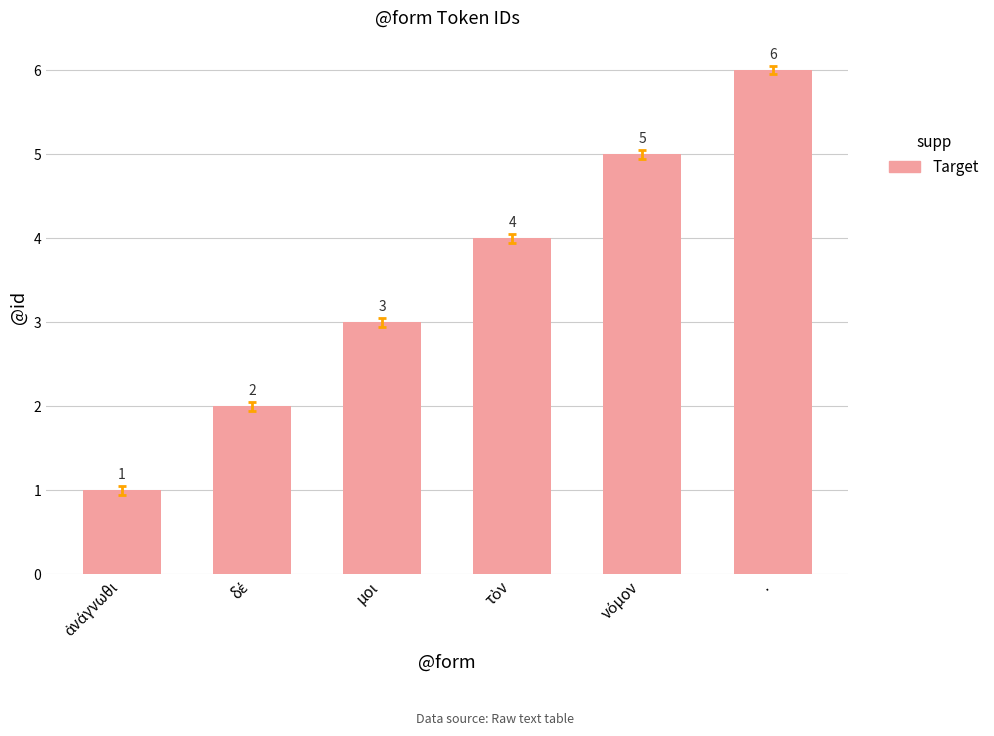

Reading right to left, transcribe all the data shown in this chart.

6	5	4	3	2	1